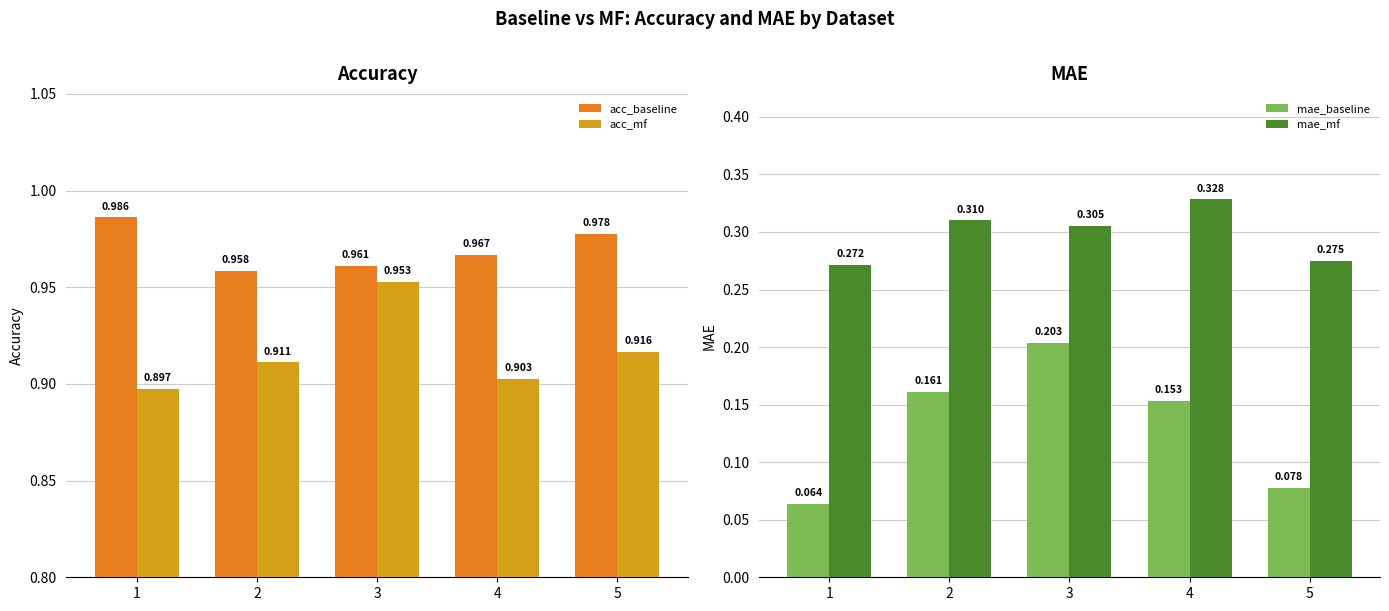

At how many categories does at least one series exceed 0?

5